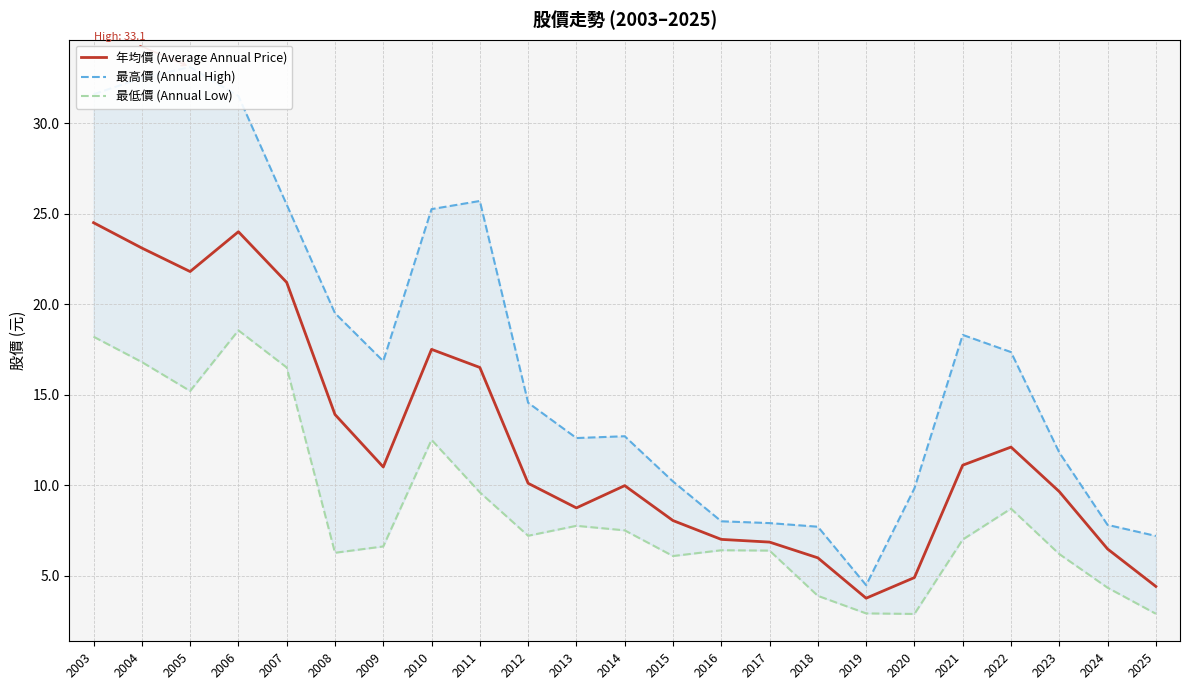

True or false: 最高價 (Annual High) and 年均價 (Average Annual Price) intersect in this chart.

False